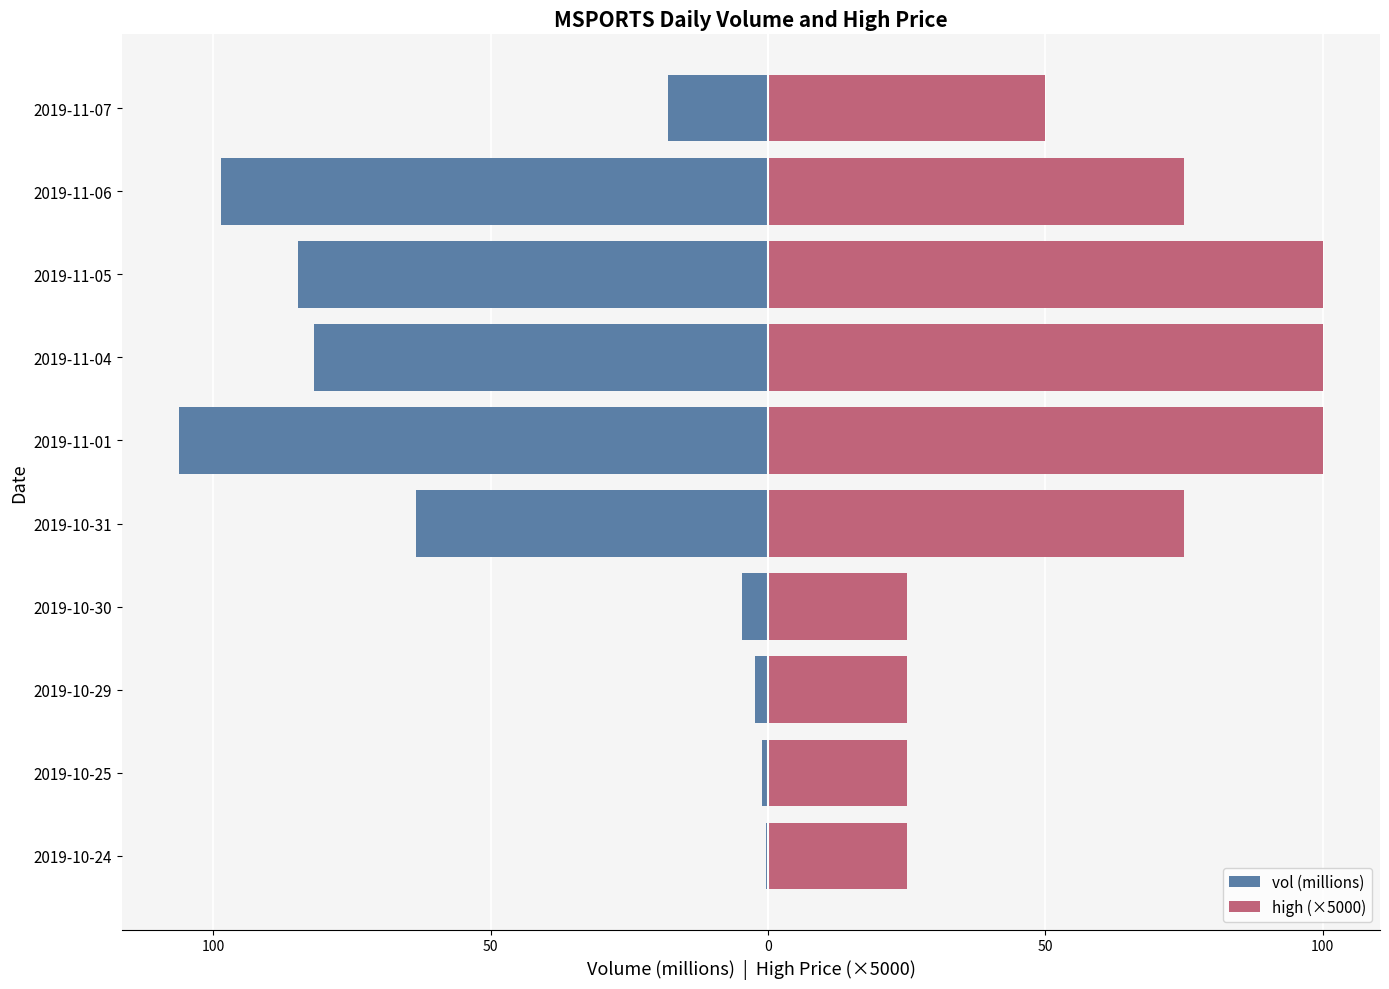

How many values in the vol (millions) series exceed -17?

4